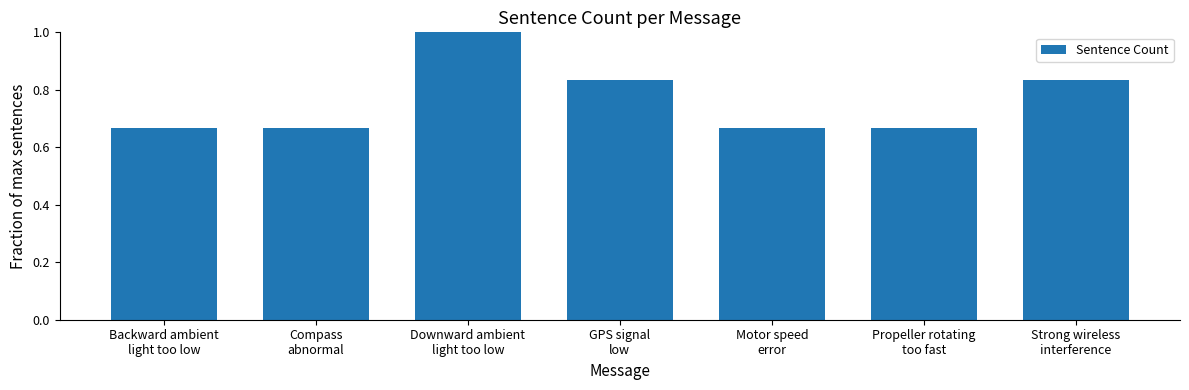

What is the value of the 3rd bar from the left?

1.0